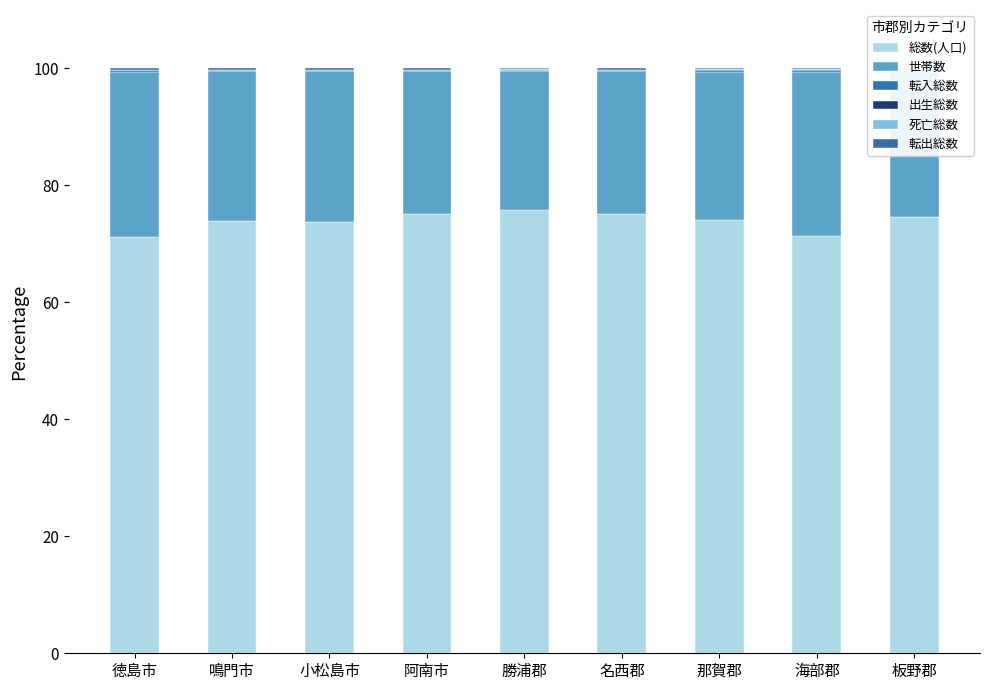

Reading left to right, extract all data points from this chart.

総数(人口): 71.1	73.9	73.7	75.1	75.8	75.1	74.1	71.4	74.7
世帯数: 28.3	25.6	25.8	24.5	23.8	24.4	25.4	28.0	24.7
転入総数: 0.2	0.2	0.2	0.2	0.1	0.2	0.3	0.3	0.3
出生総数: 0.1	0.1	0.1	0.1	0.0	0.0	0.0	0.0	0.1
死亡総数: 0.0	0.1	0.1	0.1	0.1	0.1	0.1	0.1	0.0
転出総数: 0.2	0.2	0.2	0.2	0.1	0.2	0.2	0.2	0.2